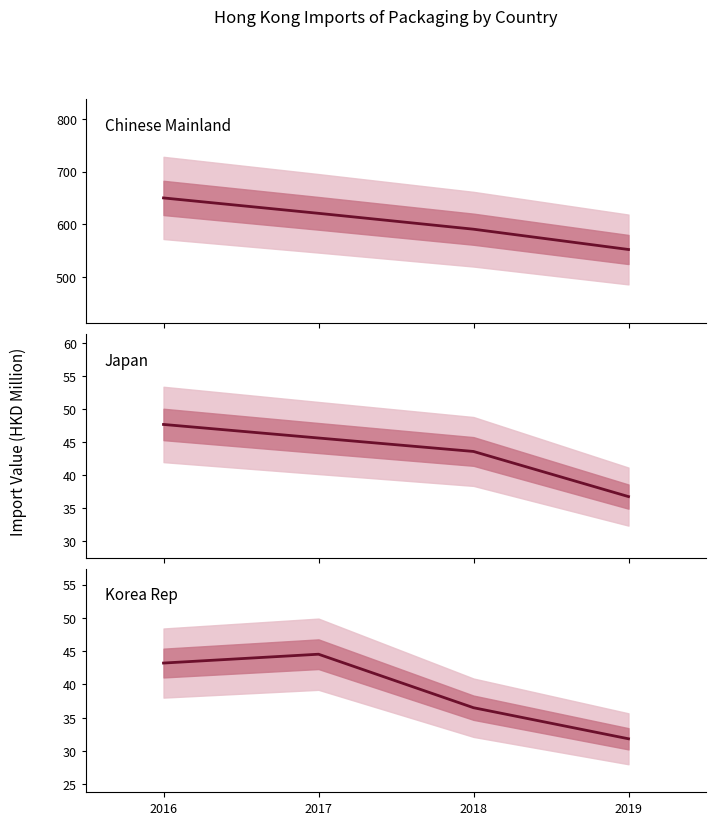

Is this an area chart (filled region under the line)?

No